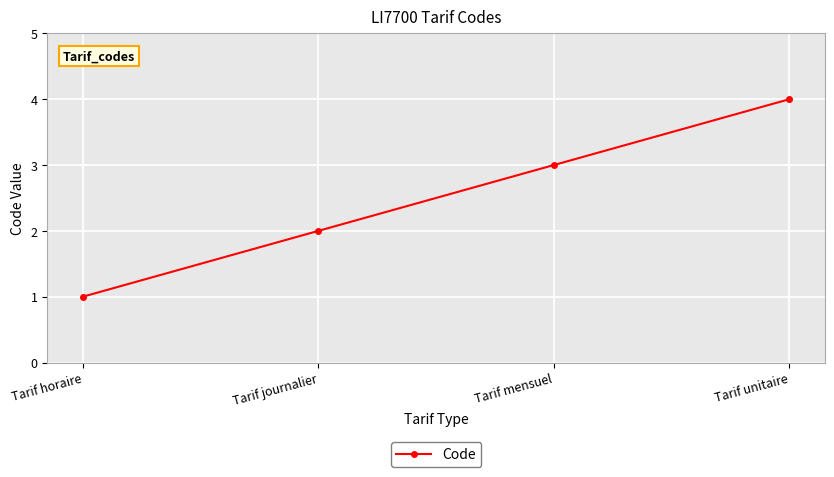

True or false: the data shows 1 at Tarif journalier.

False